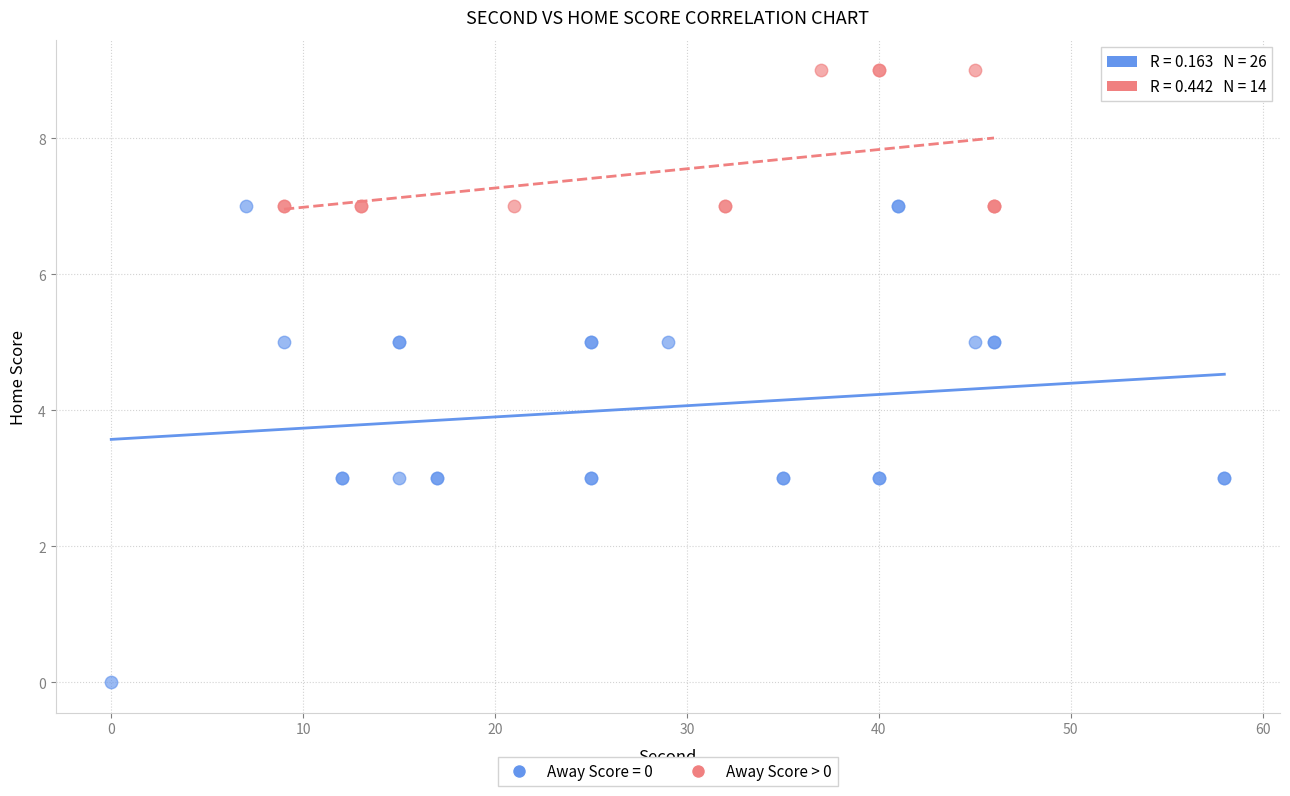

Which series contains the highest Y value?

Away Score > 0